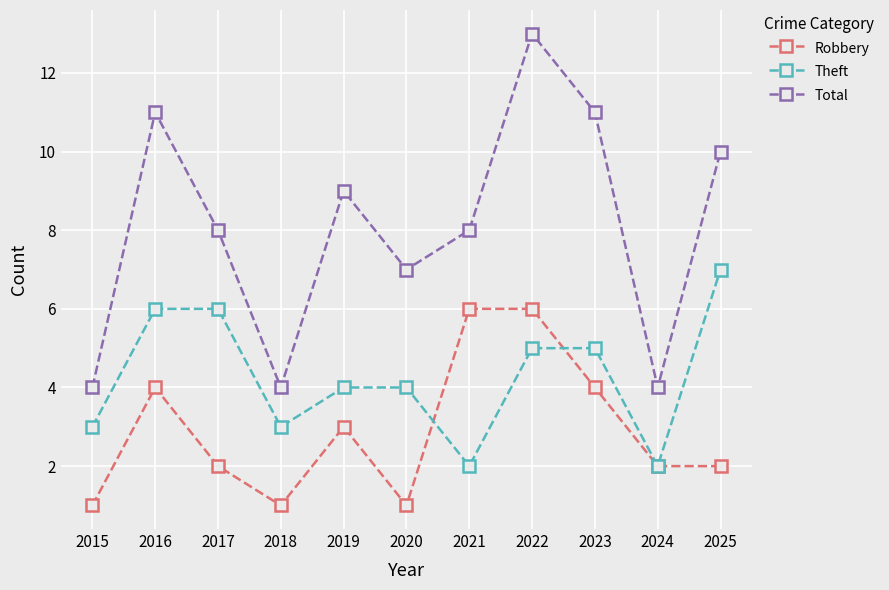

Where is the first local minimum for Total?

2018